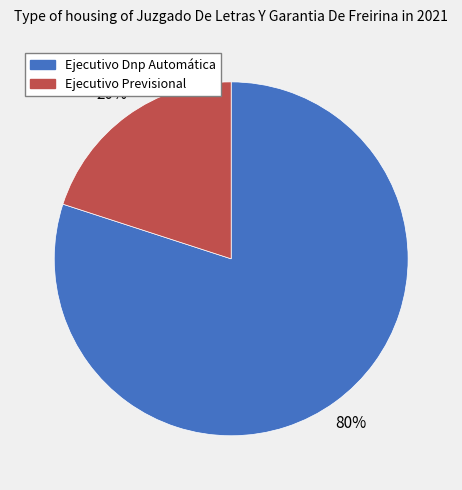

How many slices are in this pie chart?

2